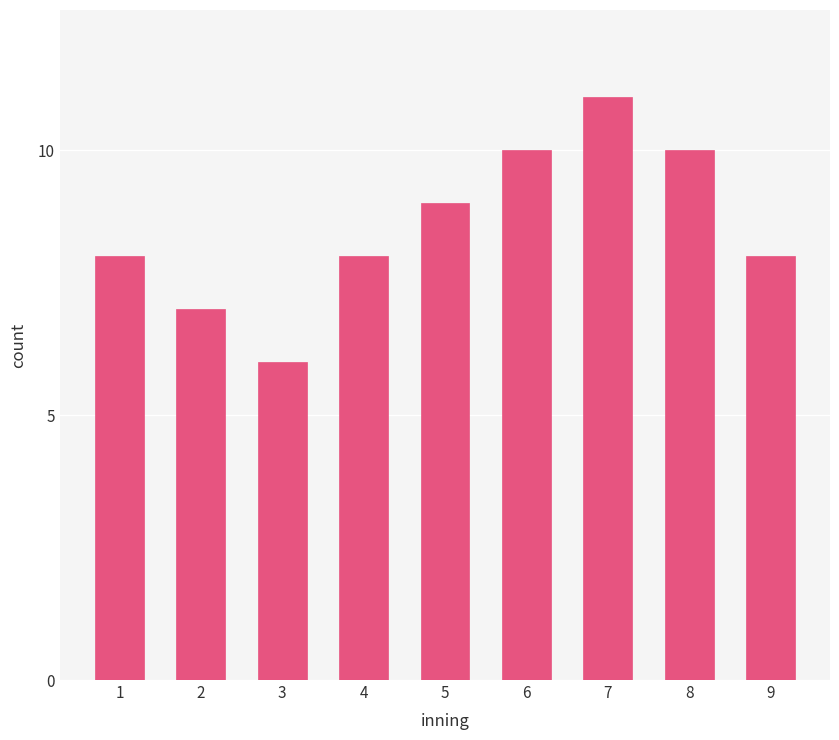

Reading left to right, list all the values displayed in this chart.

1=8	2=7	3=6	4=8	5=9	6=10	7=11	8=10	9=8